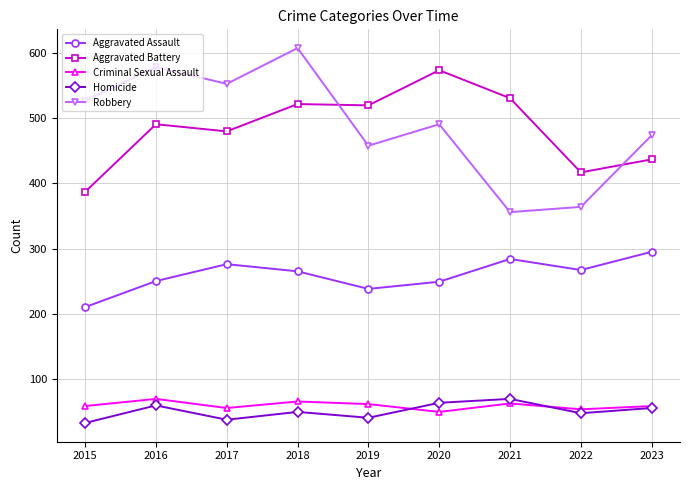

At 2021, list the series in order from smallest to largest.

Criminal Sexual Assault, Homicide, Aggravated Assault, Robbery, Aggravated Battery